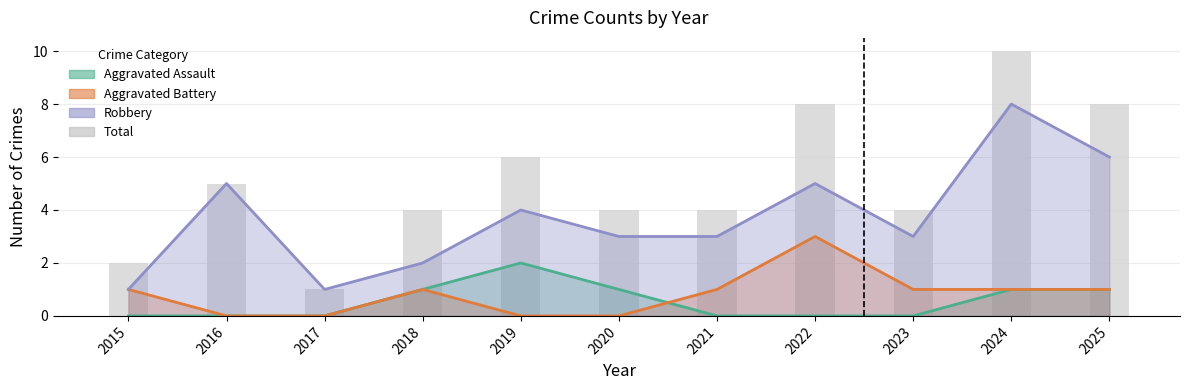

Are the bars horizontal?

No